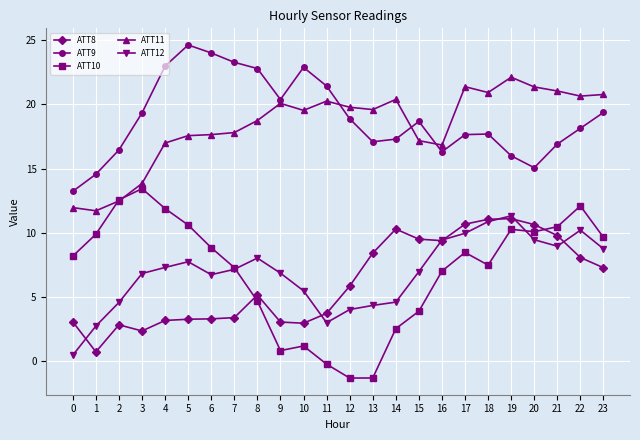

How many lines are shown in the chart?

5